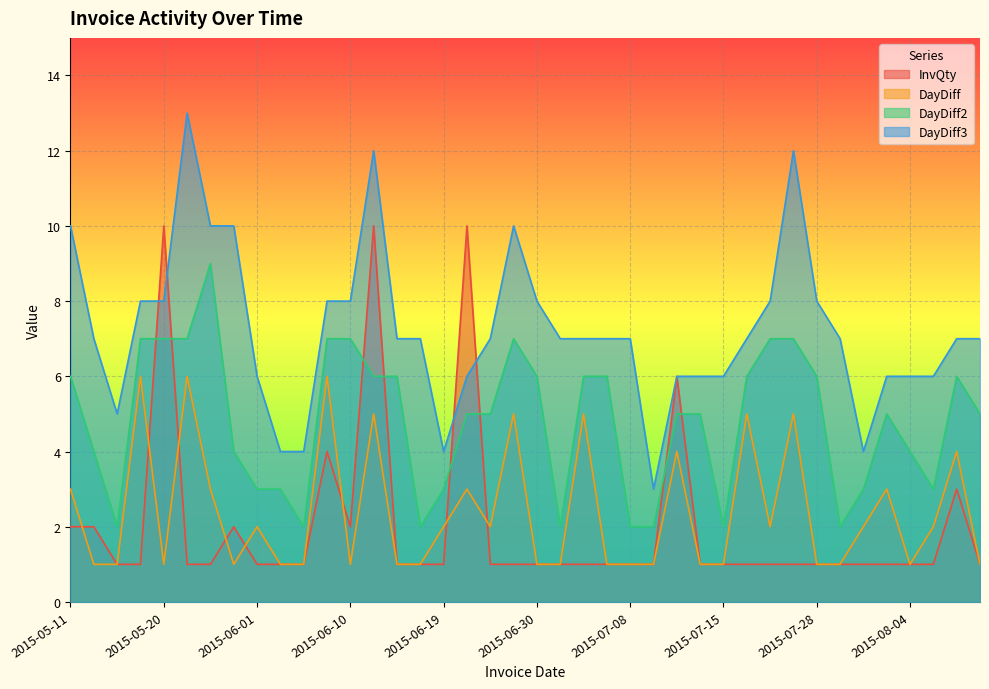

Is it true that DayDiff equals 8 at 2015-06-09?

False